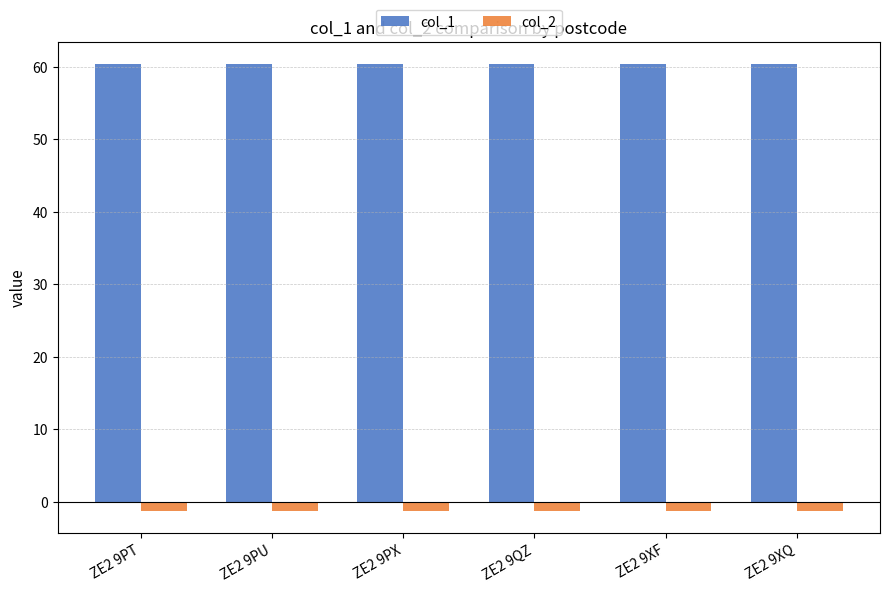

What is the maximum value shown in the chart?

60.4